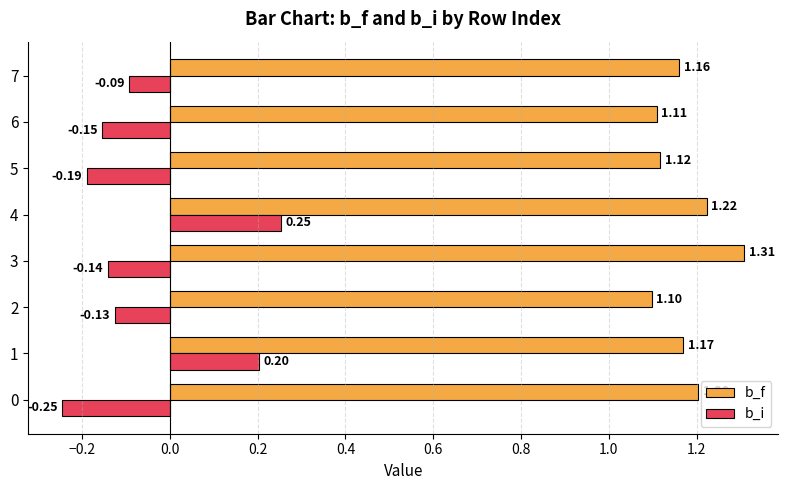

Rank the series by their average value, from highest to lowest.

b_f, b_i